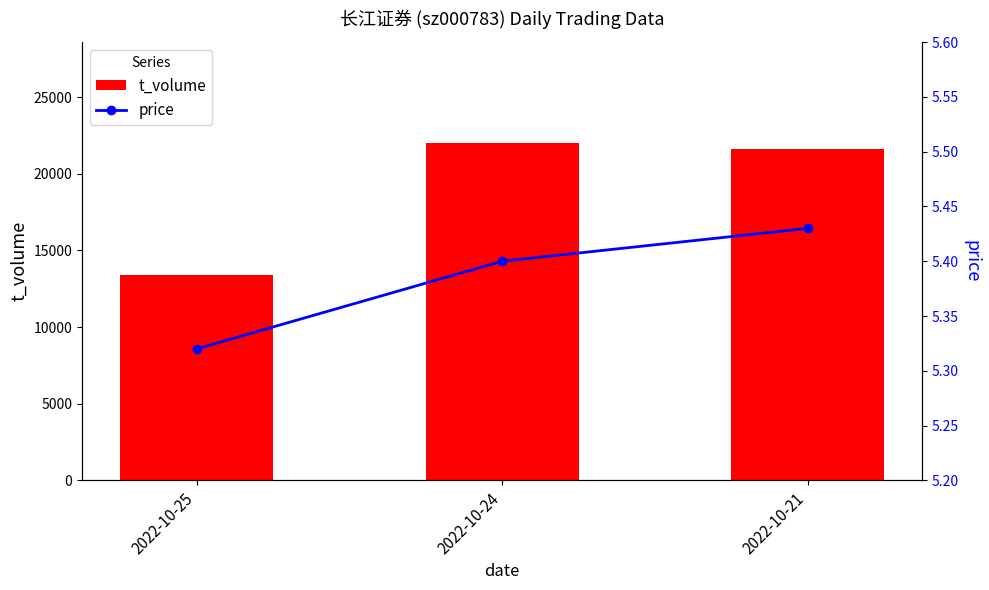

Is the value of t_volume at 2022-10-24 greater than the value of price at 2022-10-25?

Yes